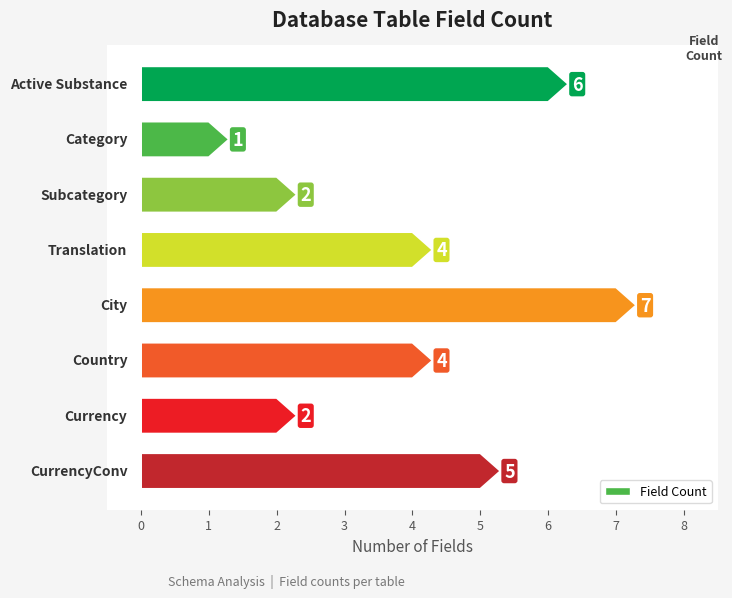

What is the change in value from Category to Translation?

+3